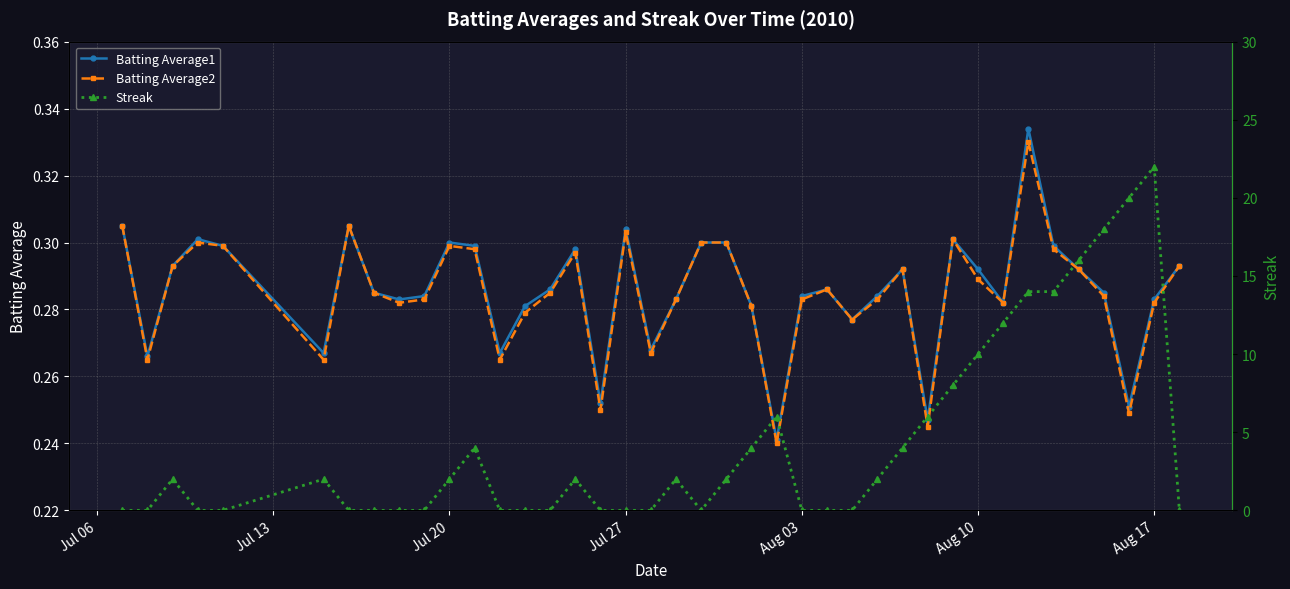

Reading right to left, extract all data points from this chart.

Batting Average1: 0.3	0.3	0.3	0.3	0.3	0.3	0.3	0.3	0.3	0.3	0.2	0.3	0.3	0.3	0.3	0.3	0.2	0.3	0.3	0.3	0.3	0.3	0.3	0.3	0.3	0.3	0.3	0.3	0.3	0.3	0.3	0.3	0.3	0.3	0.3	0.3	0.3	0.3	0.3	0.3
Batting Average2: 0.3	0.3	0.2	0.3	0.3	0.3	0.3	0.3	0.3	0.3	0.2	0.3	0.3	0.3	0.3	0.3	0.2	0.3	0.3	0.3	0.3	0.3	0.3	0.2	0.3	0.3	0.3	0.3	0.3	0.3	0.3	0.3	0.3	0.3	0.3	0.3	0.3	0.3	0.3	0.3
Streak: 0.0	22.0	20.0	18.0	16.0	14.0	14.0	12.0	10.0	8.0	6.0	4.0	2.0	0.0	0.0	0.0	6.0	4.0	2.0	0.0	2.0	0.0	0.0	0.0	2.0	0.0	0.0	0.0	4.0	2.0	0.0	0.0	0.0	0.0	2.0	0.0	0.0	2.0	0.0	0.0